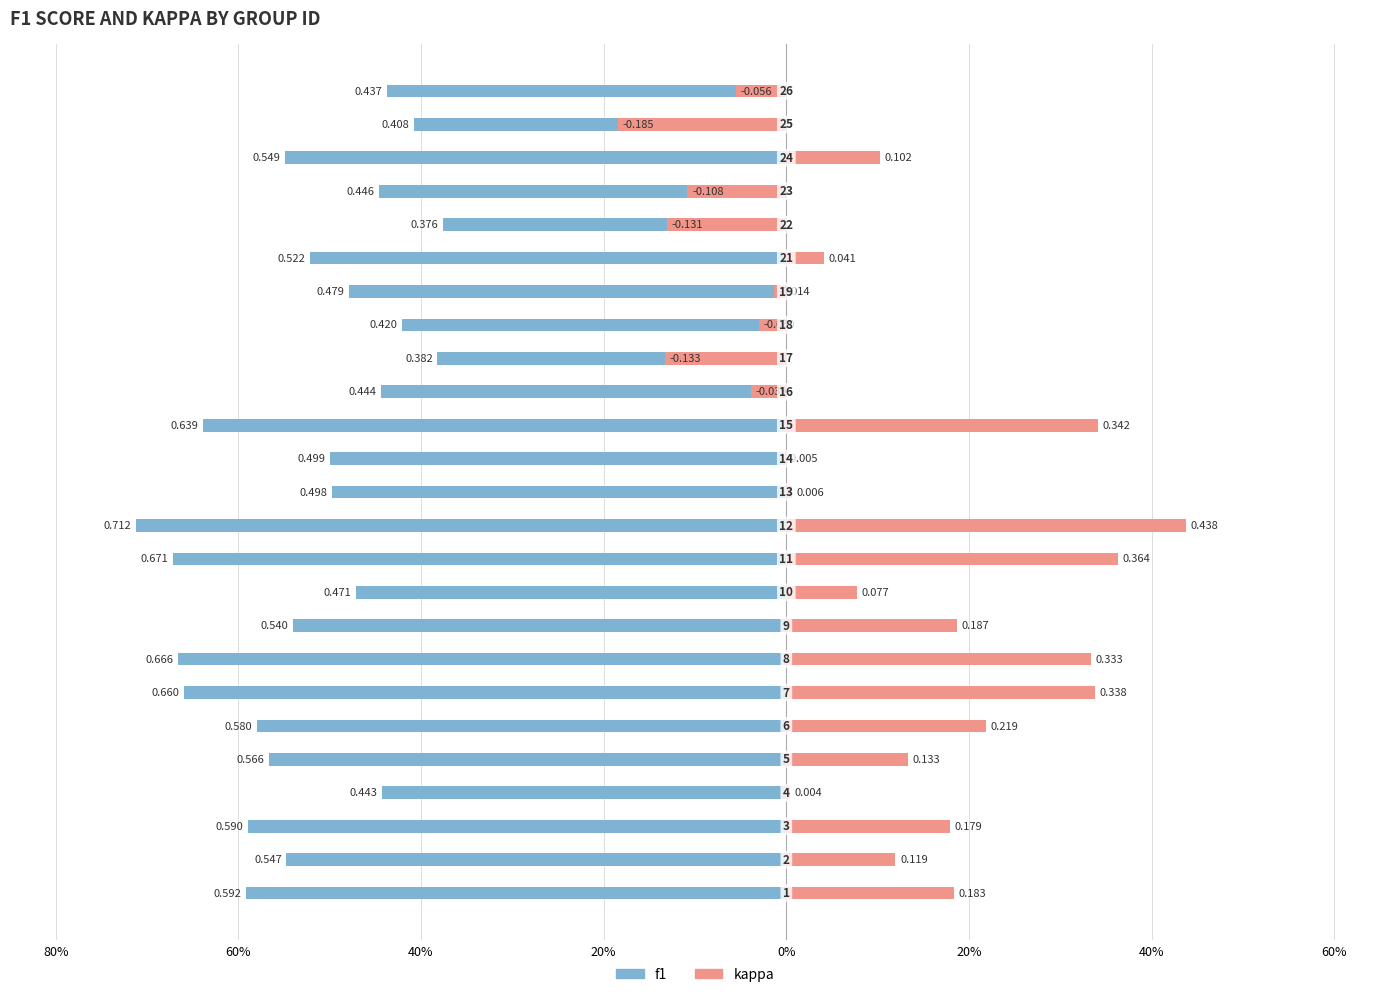

The value of kappa at 40% is 0.0. True or false?

False